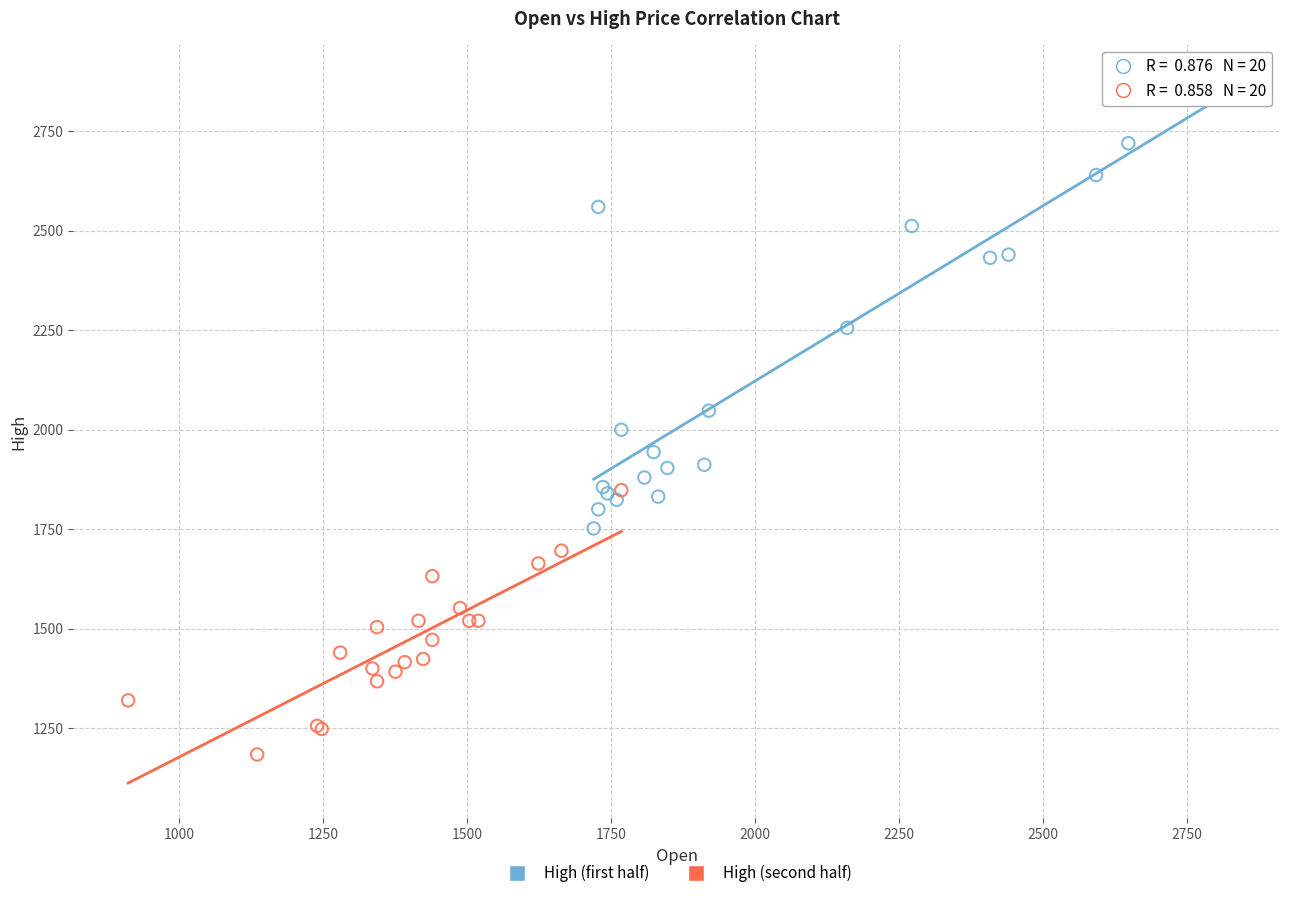

Which series reaches the maximum Y coordinate?

High (first half)